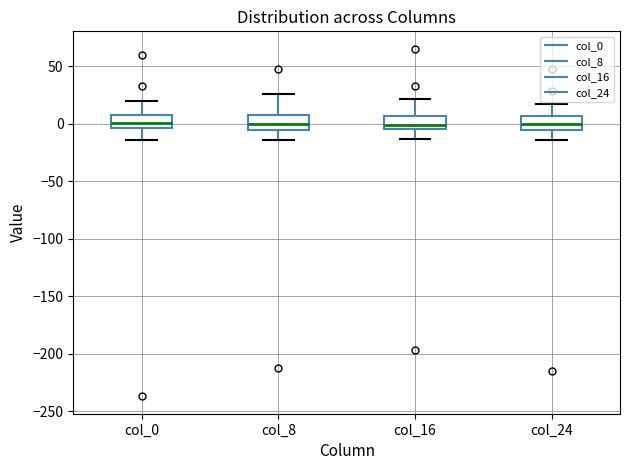

Where does the upper whisker of the box for col_8 end on the y-axis? The values are not printed on the chart, so give them approximately, as read against the axis.

25